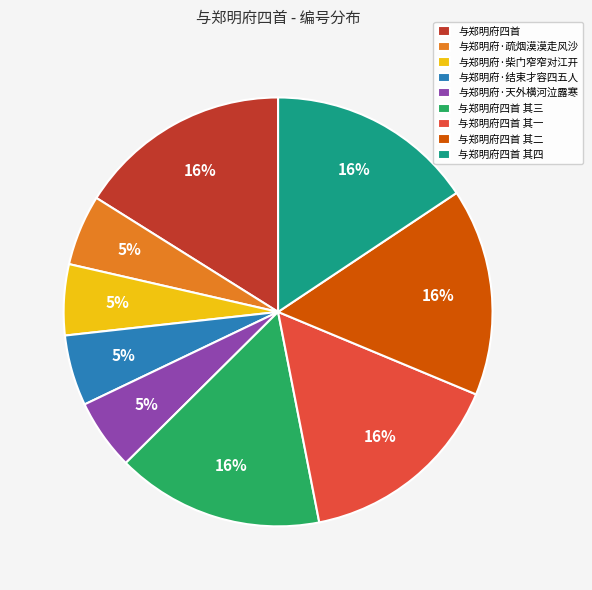

Which has a higher value, 与郑明府·天外横河泣露寒 or 与郑明府四首 其四?

与郑明府四首 其四